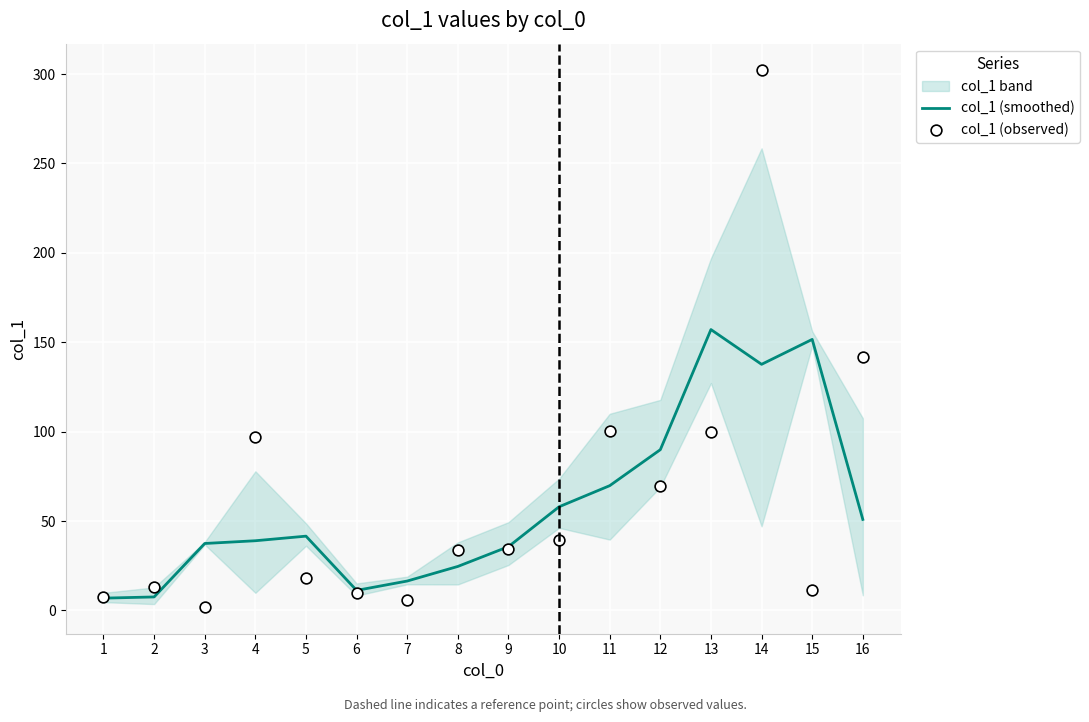

At which category is the sum across all series the highest?

14